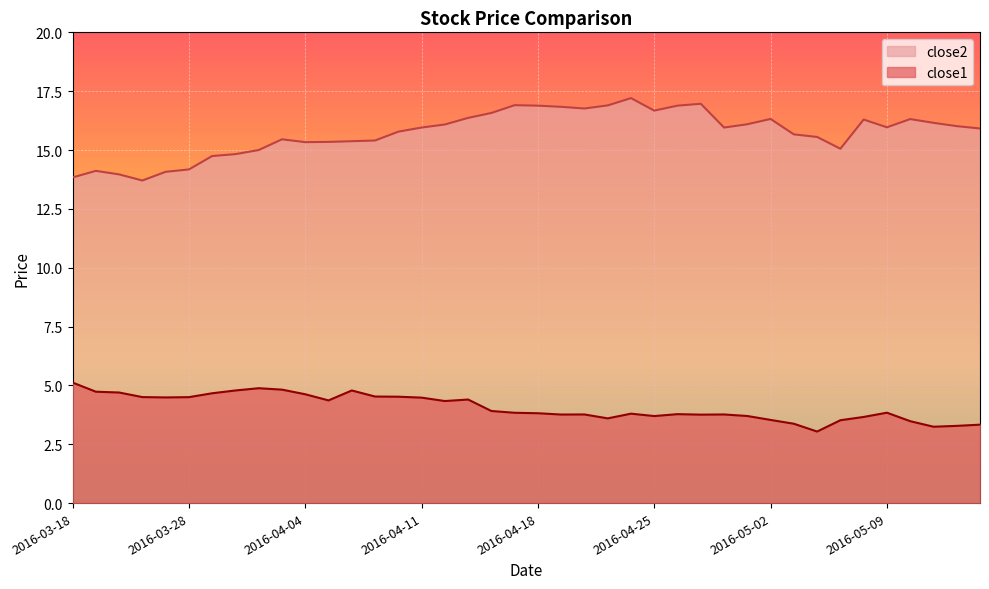

True or false: close2 has a value of 16.3 at 2016-05-06.

True